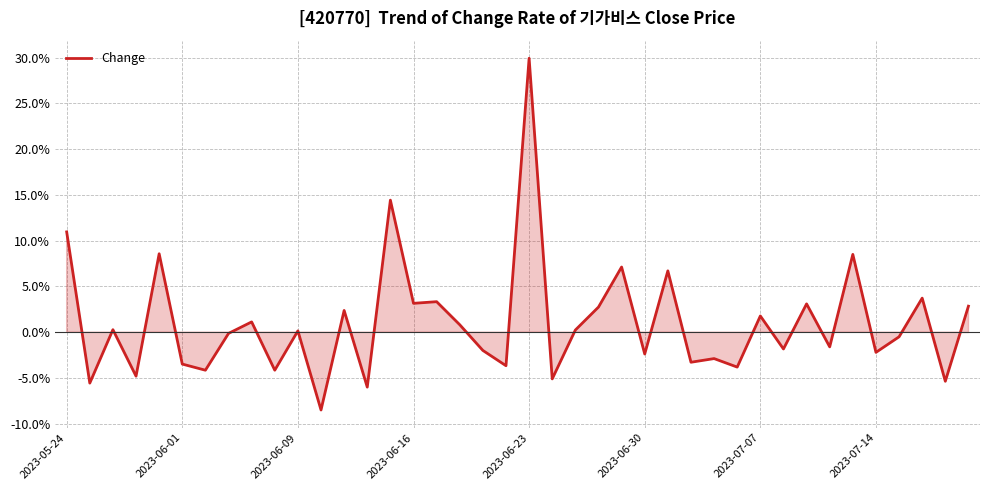

What is the greatest value displayed?

29.9